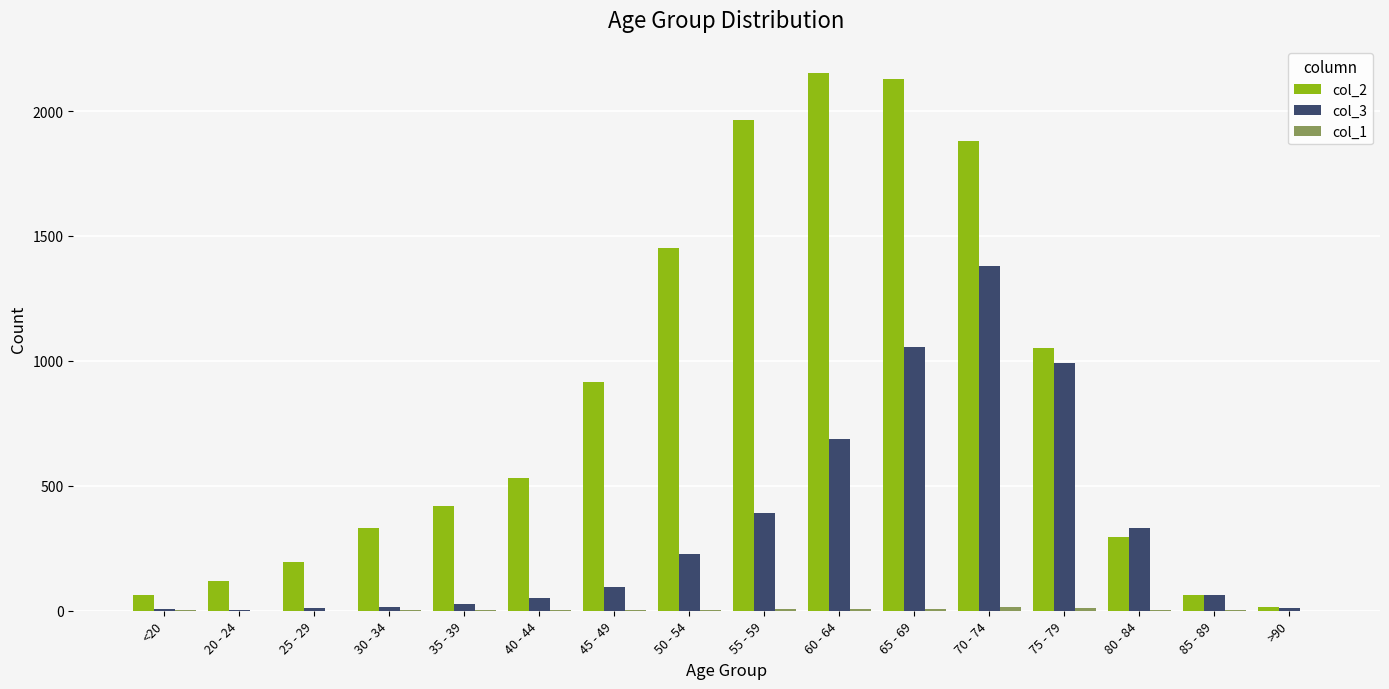

At which category does the chart reach its peak across all series?

60 - 64